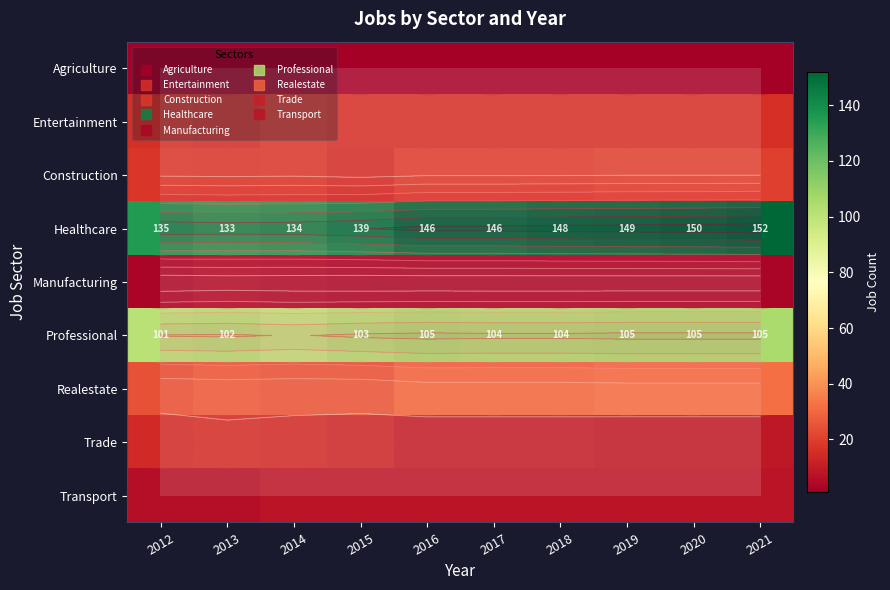

Between 2018 and 2020, which series saw the biggest shift?

row_3